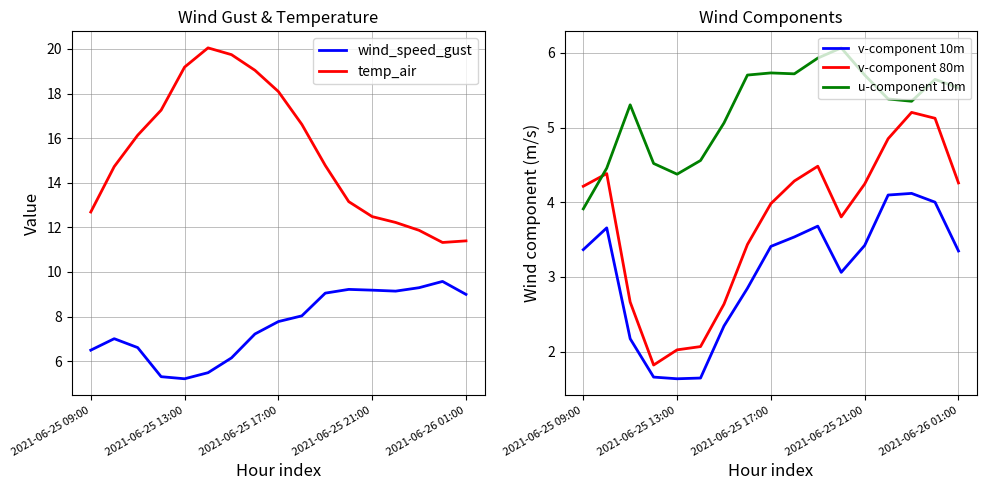

What is the lowest value of the v-component 10m series?

1.6